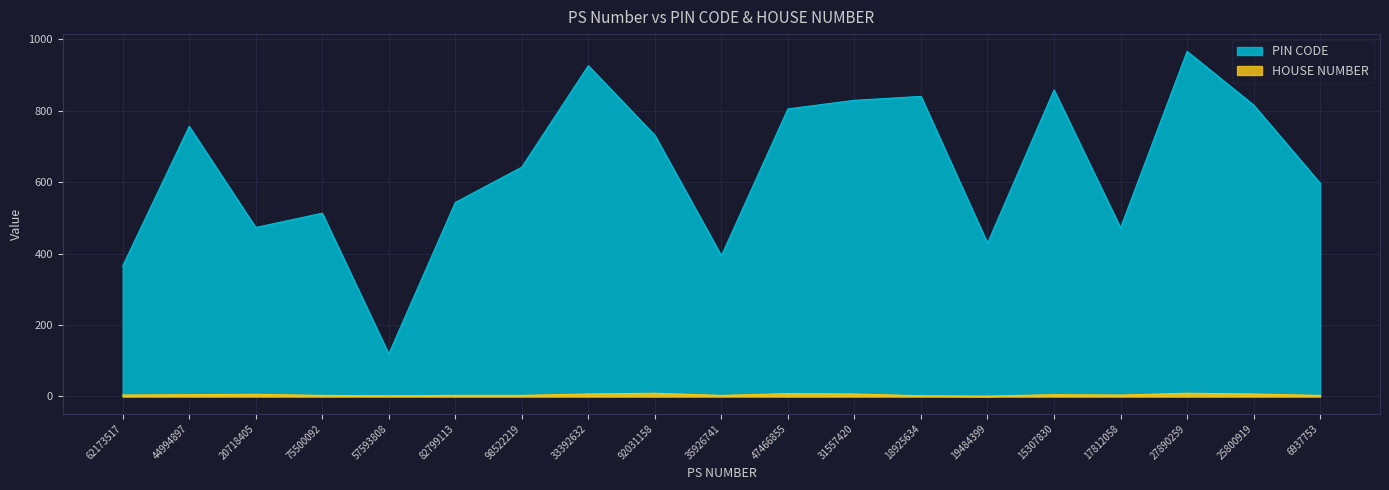

How many lines are shown in the chart?

2